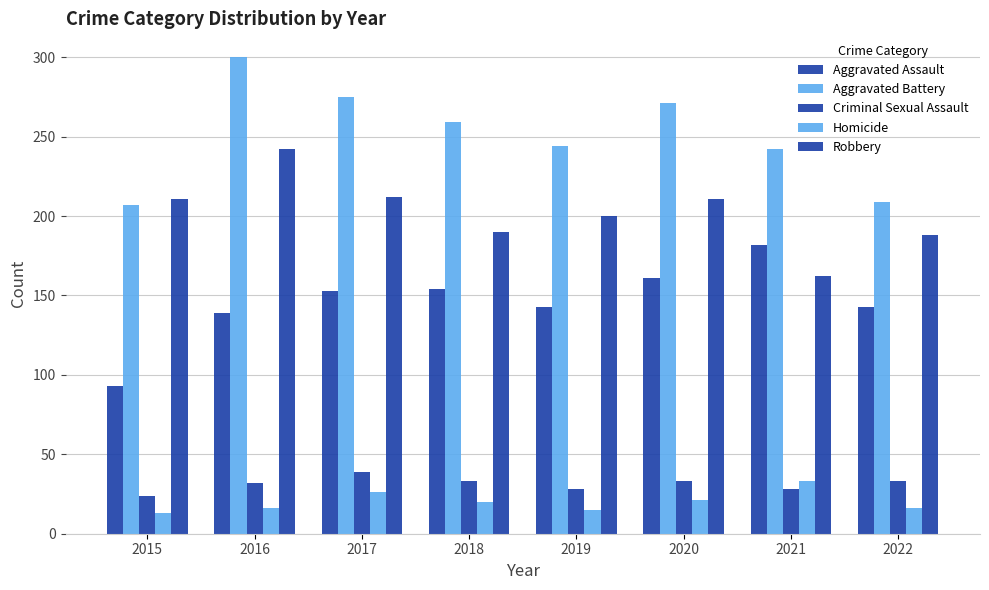

What is the difference between the highest and lowest values at 2021?

214